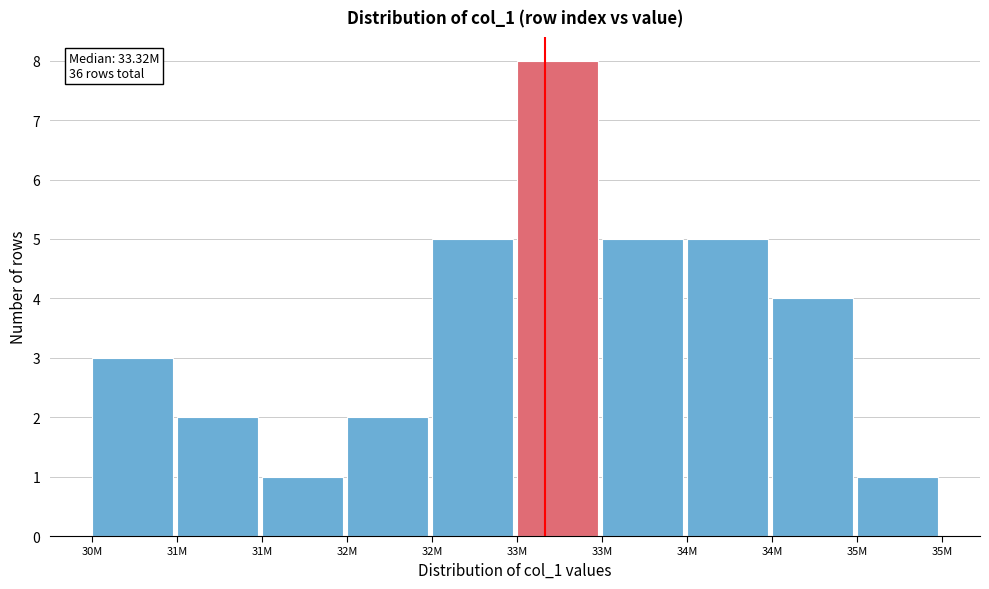

How many data points does each series have?

10